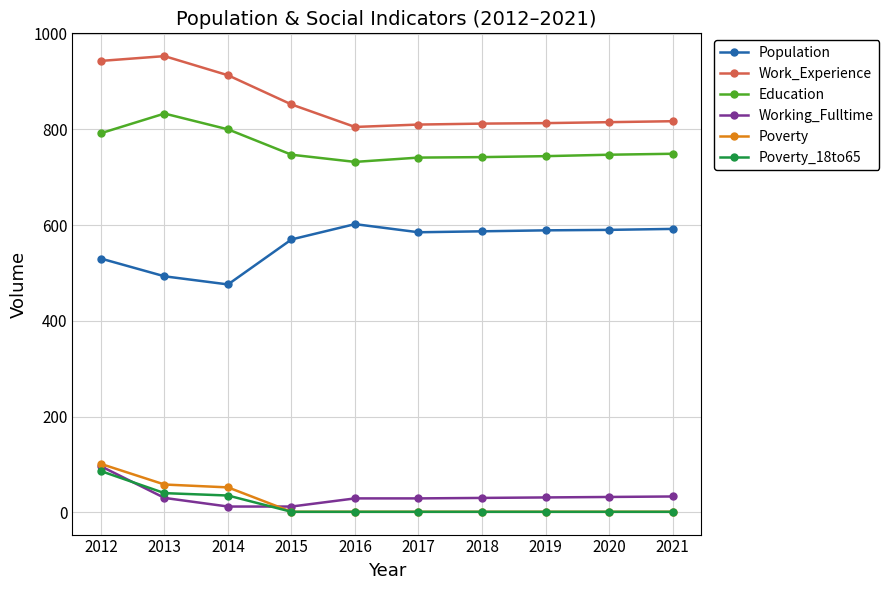

Count the number of data series in this chart.

6